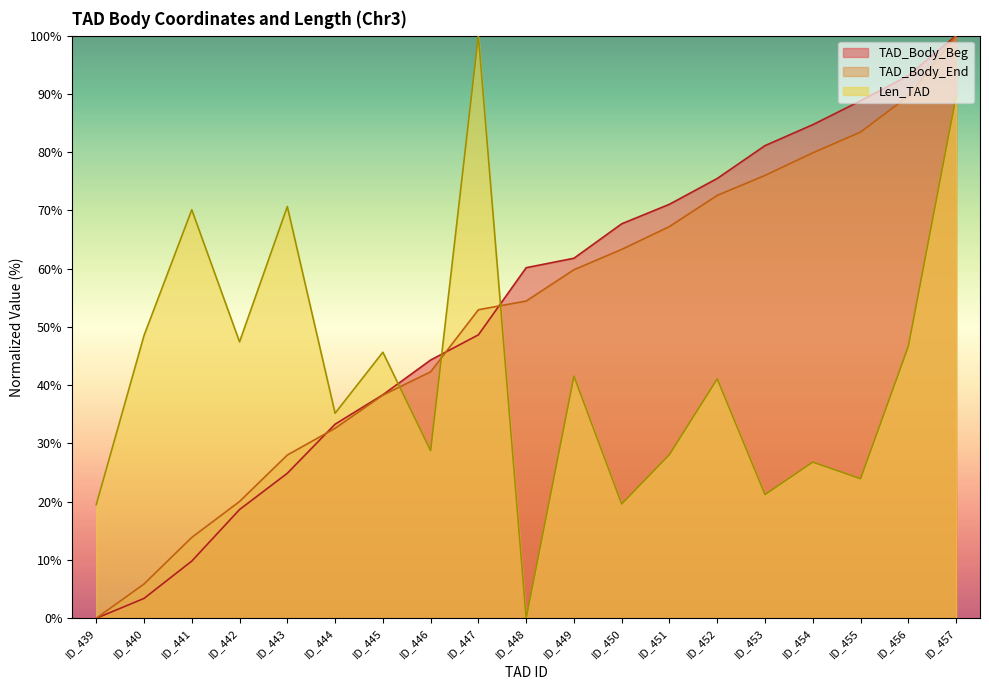

What is the value of the TAD_Body_Beg point at the 4th from the left?

18.7